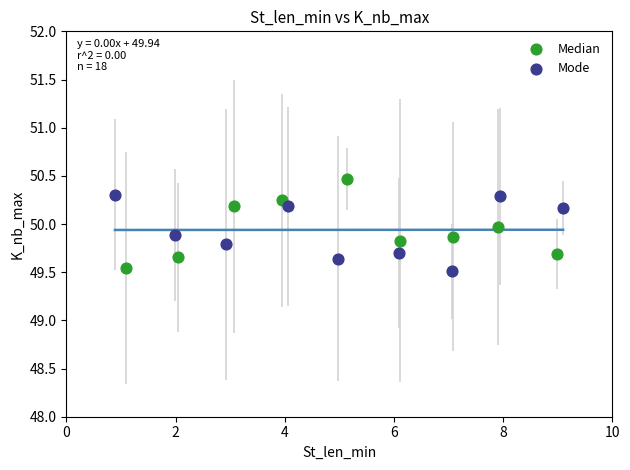

Which series contains the highest Y value?

Median